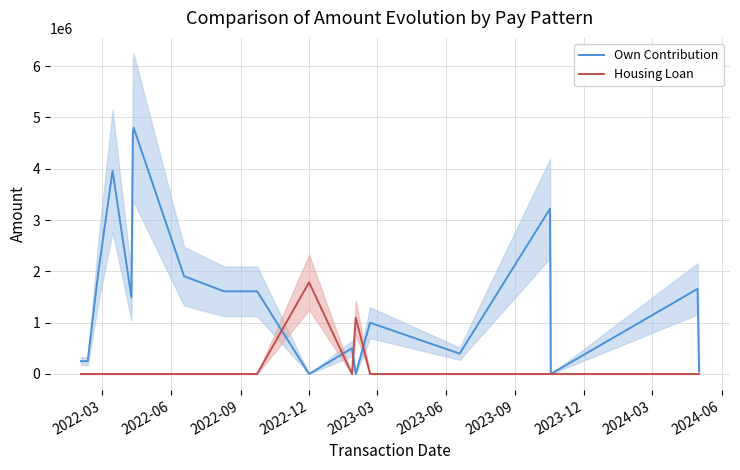

Rank the series at 2022-09 from lowest to highest value.

Housing Loan, Own Contribution